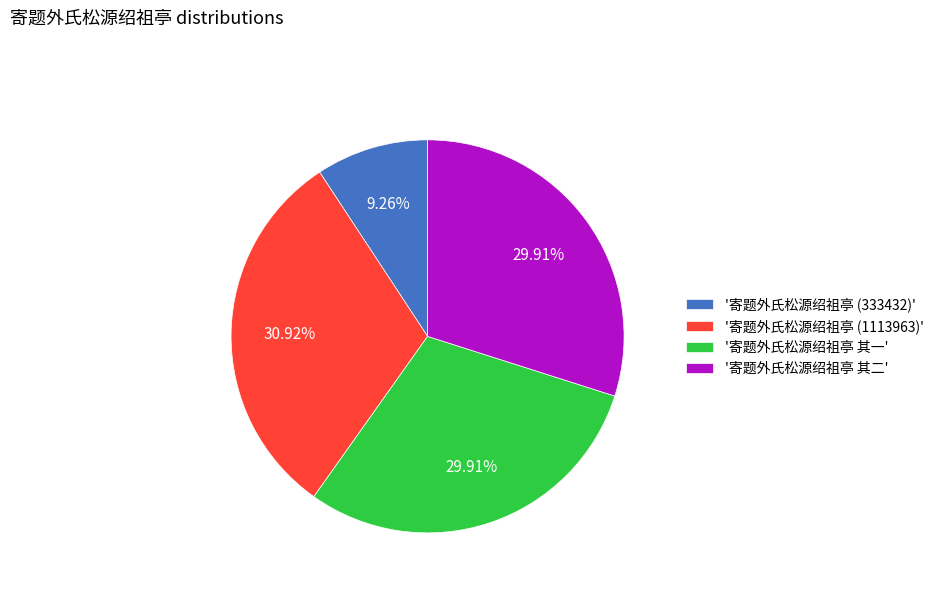

Is there a majority slice in this chart?

No